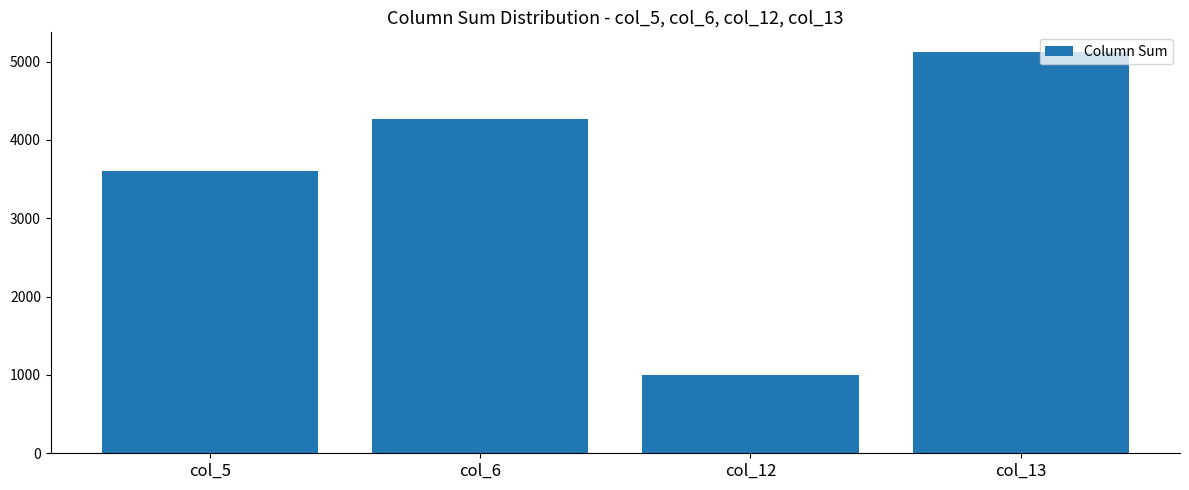

What is the change in value from col_6 to col_12?

-3264